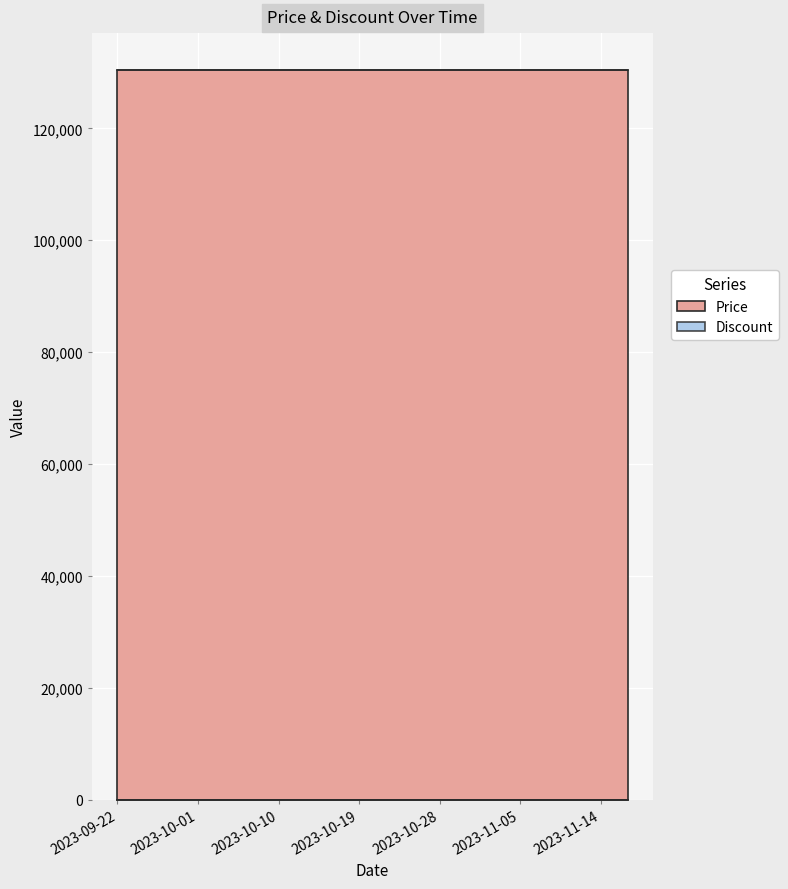

Between 2023-10-19 and 2023-09-25, which is larger?

2023-10-19